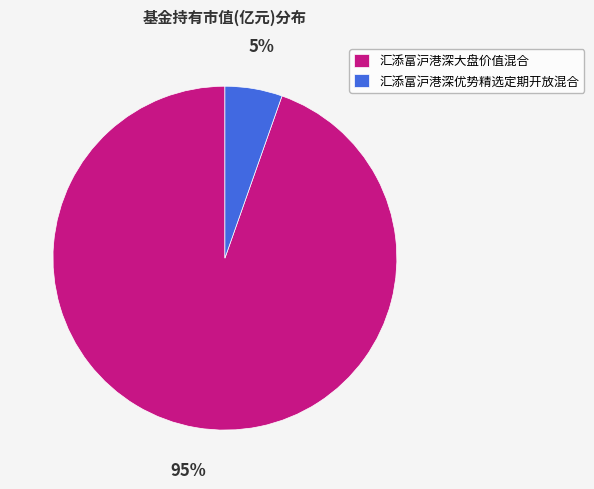

Between 汇添富沪港深大盘价值混合 and 汇添富沪港深优势精选定期开放混合, which is larger?

汇添富沪港深大盘价值混合